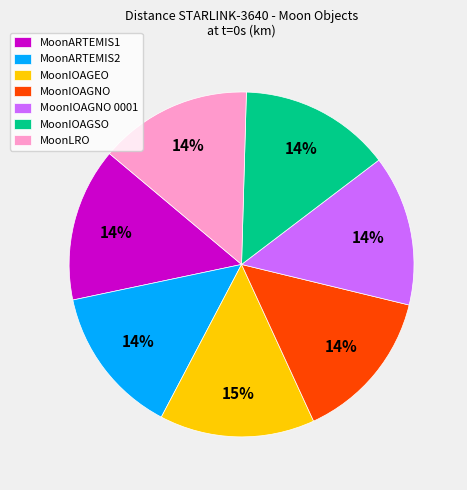

To the nearest percent, what portion does MoonARTEMIS2 represent?

14%